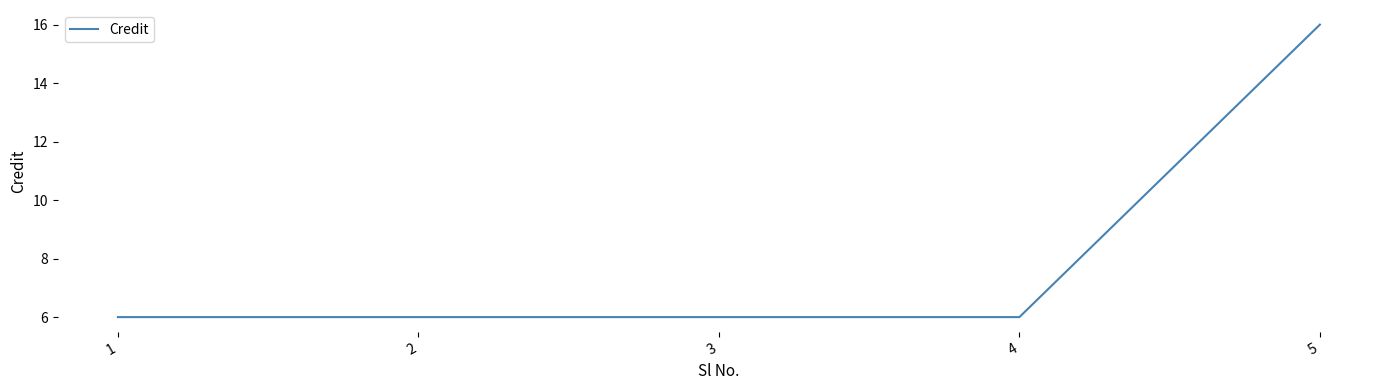

Approximately how many times larger is the value at 5 compared to 1?

2.7